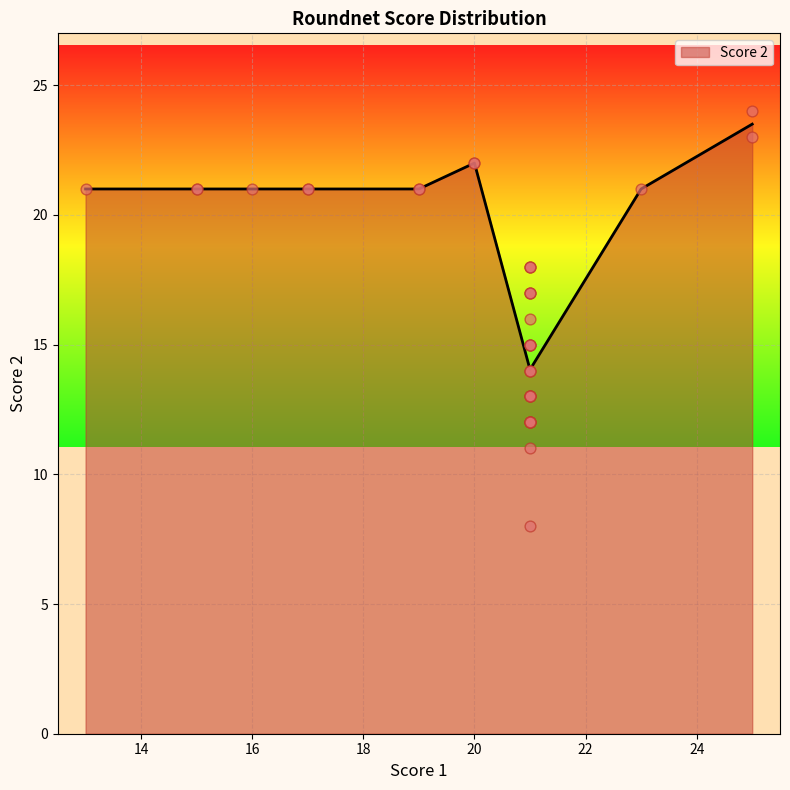

Approximately how many times larger is the value at 21 compared to 21?

1.3